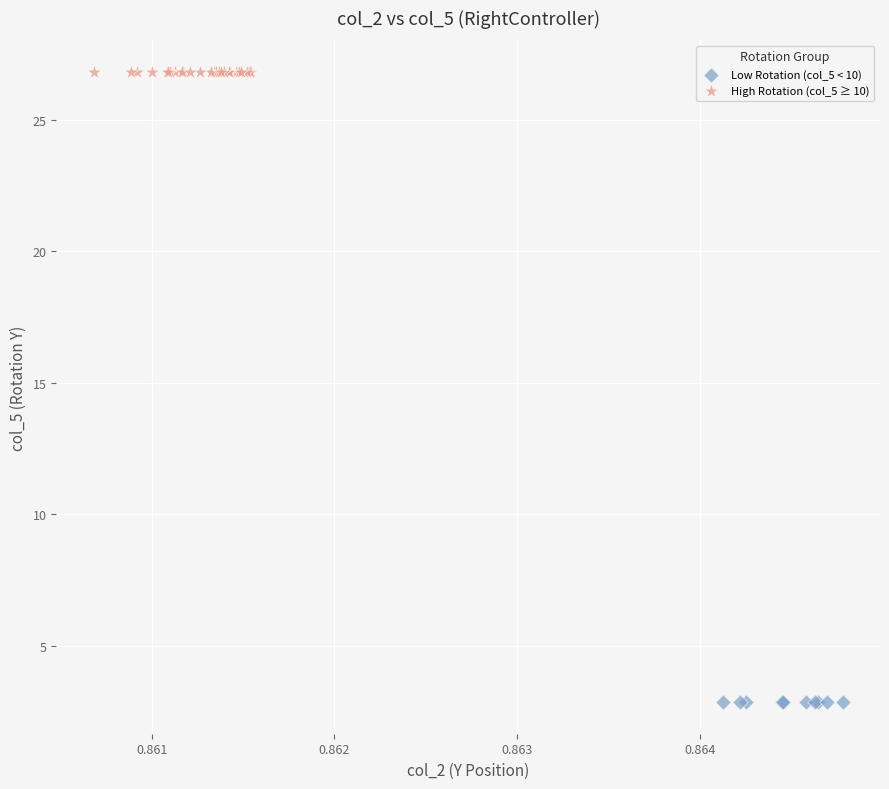

Which series has the widest spread of Y values?

High Rotation (col_5 ≥ 10)